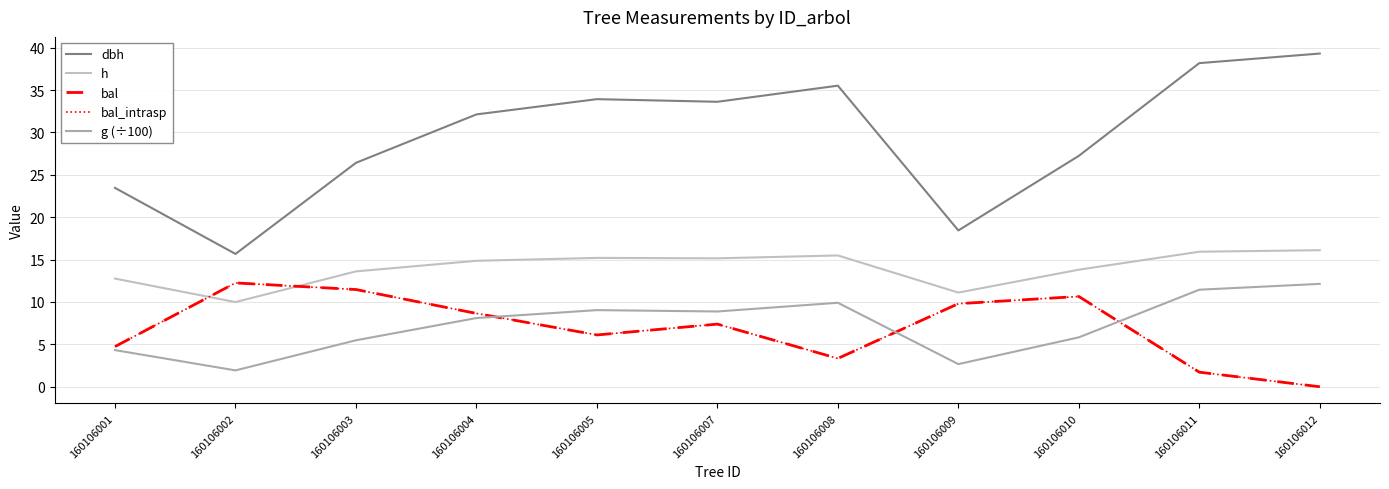

Reading left to right, extract all data points from this chart.

dbh: 23.5	15.7	26.4	32.1	33.9	33.6	35.5	18.4	27.2	38.2	39.3
h: 12.8	10.0	13.6	14.9	15.2	15.2	15.5	11.1	13.8	15.9	16.1
bal: 4.7	12.2	11.5	8.7	6.1	7.4	3.3	9.8	10.7	1.7	0.0
bal_intrasp: 4.7	12.2	11.5	8.7	6.1	7.4	3.3	9.8	10.7	1.7	0.0
g (÷100): 4.3	1.9	5.5	8.1	9.0	8.9	9.9	2.7	5.8	11.4	12.1